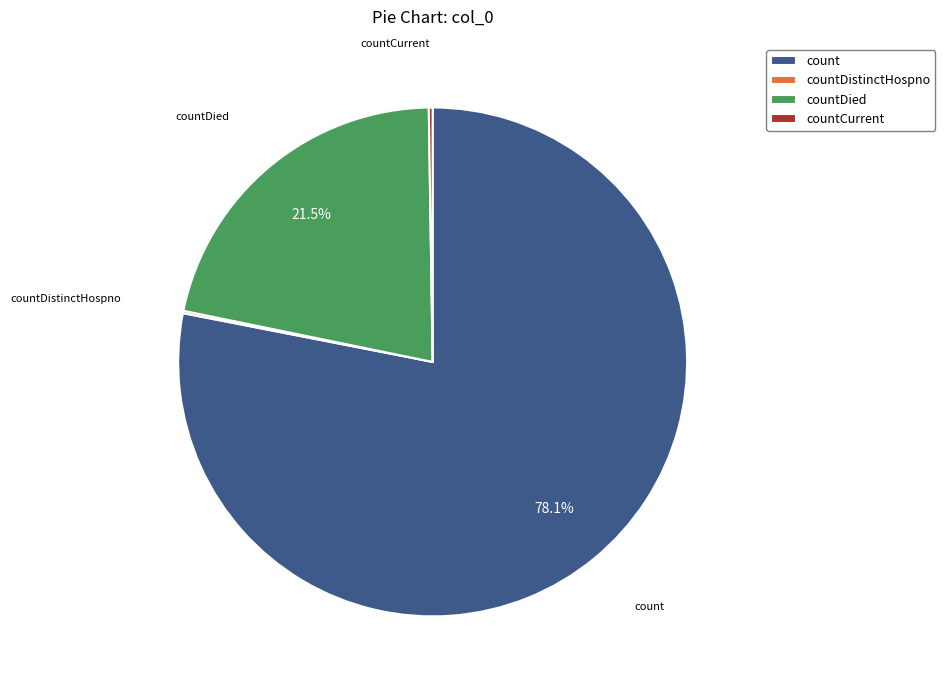

What is the majority slice?

count